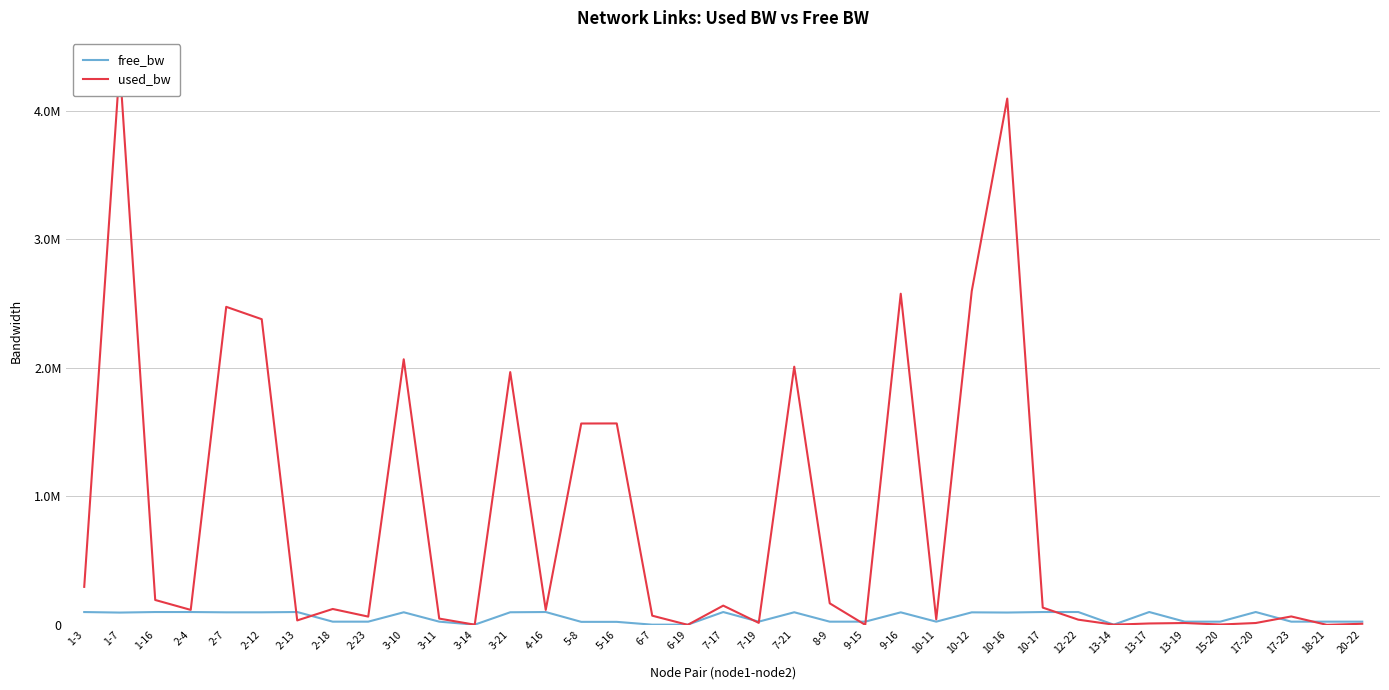

What is the value of the free_bw point at the 32nd from the left?

24985.6